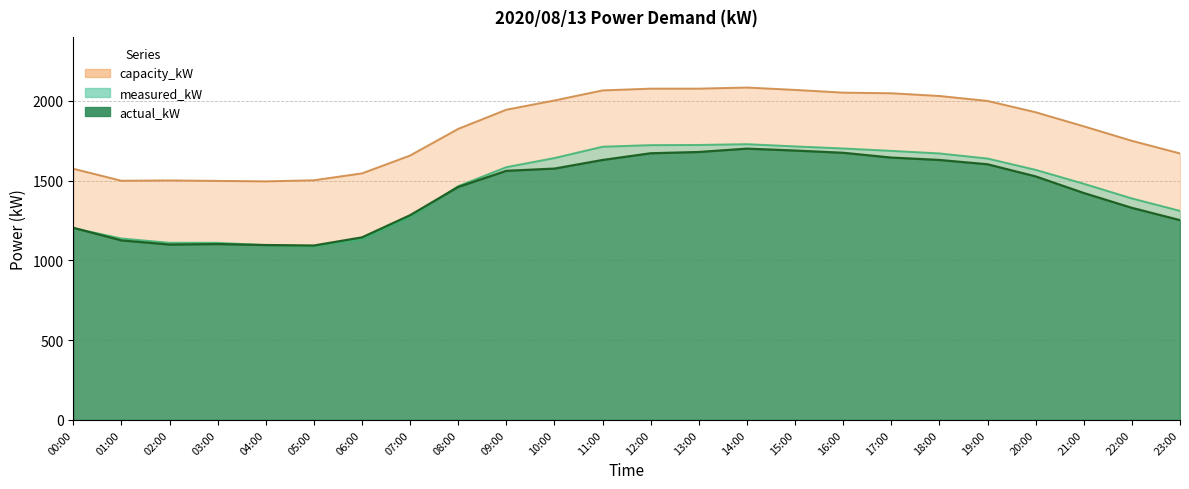

Which category has the lowest value across all series?

05:00